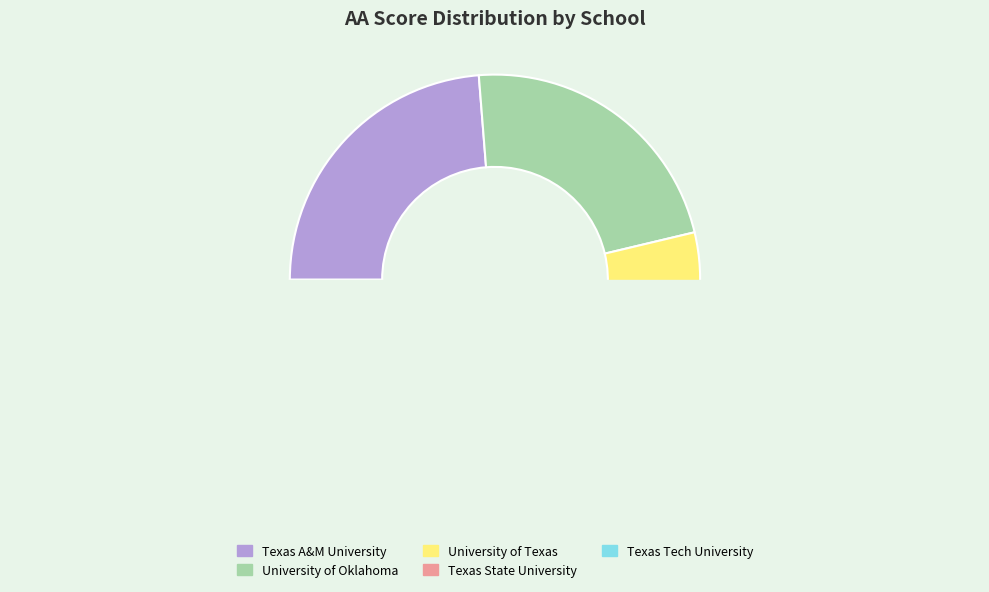

True or false: Texas Tech University accounts for 20% of the total.

False